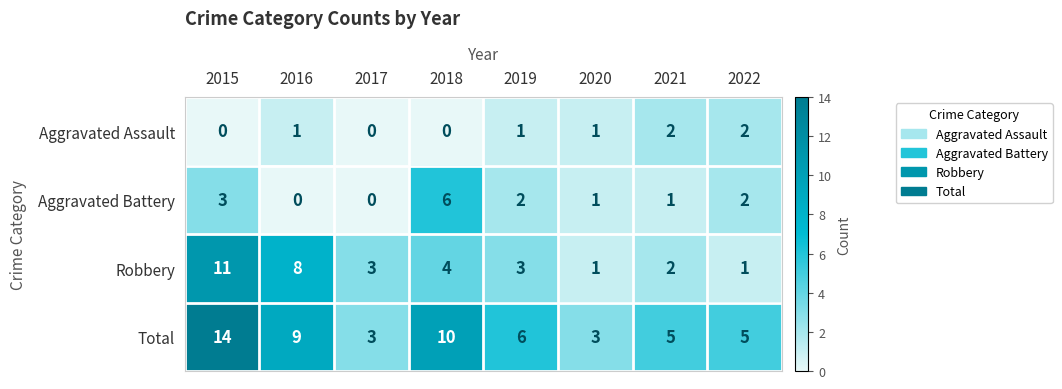

Rank the series by their maximum value, from highest to lowest.

Total, Robbery, Aggravated Battery, Aggravated Assault